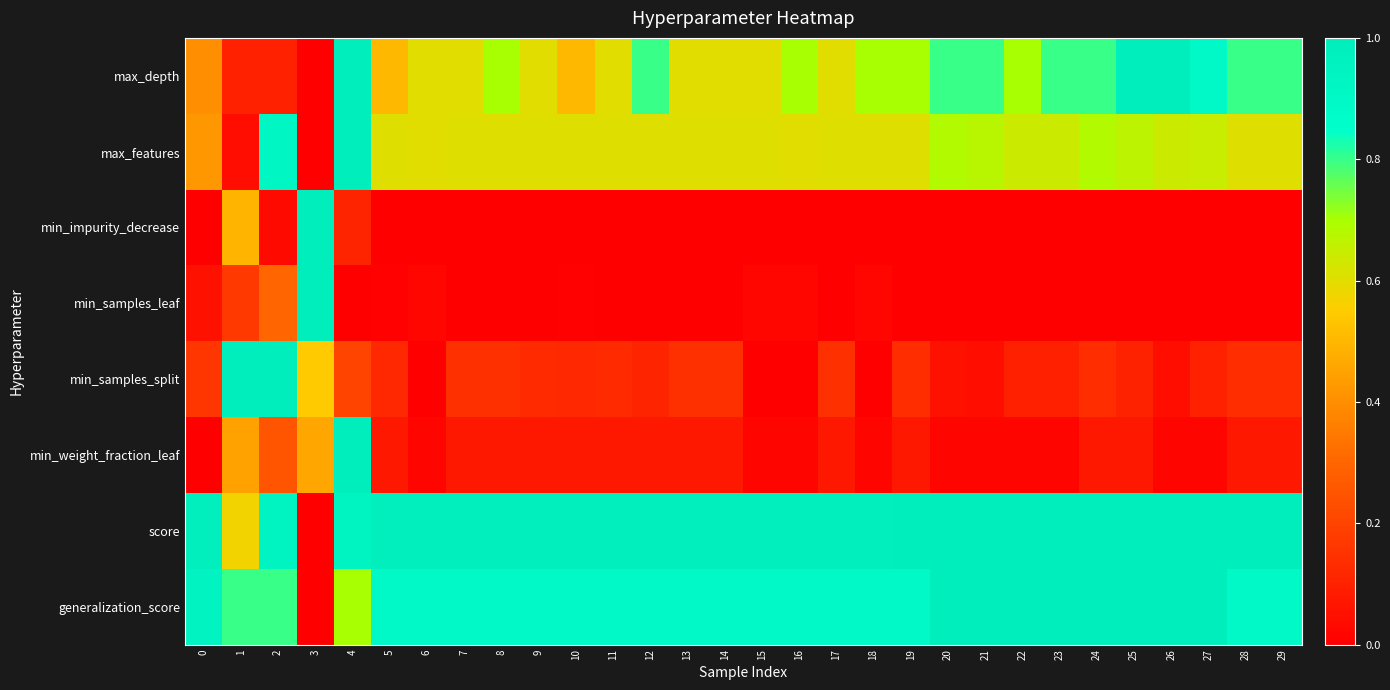

Reading right to left, transcribe all the data shown in this chart.

max_depth: 29=0.8	28=0.8	27=0.9	26=1.0	25=1.0	24=0.8	23=0.8	22=0.7	21=0.8	20=0.8	19=0.7	18=0.7	17=0.6	16=0.7	15=0.6	14=0.6	13=0.6	12=0.8	11=0.6	10=0.5	9=0.6	8=0.7	7=0.6	6=0.6	5=0.5	4=1.0	3=0.0	2=0.1	1=0.1	0=0.4
max_features: 29=0.6	28=0.6	27=0.6	26=0.6	25=0.7	24=0.7	23=0.6	22=0.6	21=0.7	20=0.7	19=0.6	18=0.6	17=0.6	16=0.6	15=0.6	14=0.6	13=0.6	12=0.6	11=0.6	10=0.6	9=0.6	8=0.6	7=0.6	6=0.6	5=0.6	4=1.0	3=0.0	2=0.9	1=0.0	0=0.4
min_impurity_decrease: 29=0.0	28=0.0	27=0.0	26=0.0	25=0.0	24=0.0	23=0.0	22=0.0	21=0.0	20=0.0	19=0.0	18=0.0	17=0.0	16=0.0	15=0.0	14=0.0	13=0.0	12=0.0	11=0.0	10=0.0	9=0.0	8=0.0	7=0.0	6=0.0	5=0.0	4=0.1	3=1.0	2=0.0	1=0.5	0=0.0
min_samples_leaf: 29=0.0	28=0.0	27=0.0	26=0.0	25=0.0	24=0.0	23=0.0	22=0.0	21=0.0	20=0.0	19=0.0	18=0.0	17=0.0	16=0.0	15=0.0	14=0.0	13=0.0	12=0.0	11=0.0	10=0.0	9=0.0	8=0.0	7=0.0	6=0.0	5=0.0	4=0.0	3=1.0	2=0.3	1=0.2	0=0.1
min_samples_split: 29=0.1	28=0.1	27=0.1	26=0.0	25=0.1	24=0.1	23=0.1	22=0.1	21=0.0	20=0.1	19=0.1	18=0.0	17=0.1	16=0.0	15=0.0	14=0.1	13=0.1	12=0.1	11=0.1	10=0.1	9=0.1	8=0.1	7=0.1	6=0.0	5=0.1	4=0.2	3=0.5	2=1.0	1=1.0	0=0.2
min_weight_fraction_leaf: 29=0.1	28=0.1	27=0.0	26=0.0	25=0.1	24=0.1	23=0.0	22=0.0	21=0.0	20=0.0	19=0.1	18=0.0	17=0.1	16=0.0	15=0.0	14=0.1	13=0.1	12=0.1	11=0.1	10=0.1	9=0.1	8=0.1	7=0.1	6=0.0	5=0.1	4=1.0	3=0.5	2=0.3	1=0.4	0=0.0
score: 29=1.0	28=1.0	27=1.0	26=1.0	25=1.0	24=1.0	23=1.0	22=1.0	21=1.0	20=1.0	19=1.0	18=1.0	17=1.0	16=1.0	15=1.0	14=1.0	13=1.0	12=1.0	11=1.0	10=1.0	9=1.0	8=1.0	7=1.0	6=1.0	5=1.0	4=0.9	3=0.0	2=0.9	1=0.6	0=1.0
generalization_score: 29=0.9	28=0.9	27=1.0	26=1.0	25=1.0	24=1.0	23=1.0	22=1.0	21=1.0	20=1.0	19=0.9	18=0.9	17=0.9	16=0.9	15=0.9	14=0.9	13=0.9	12=0.9	11=0.9	10=0.9	9=0.9	8=0.9	7=0.9	6=0.9	5=0.9	4=0.7	3=0.0	2=0.8	1=0.8	0=0.9